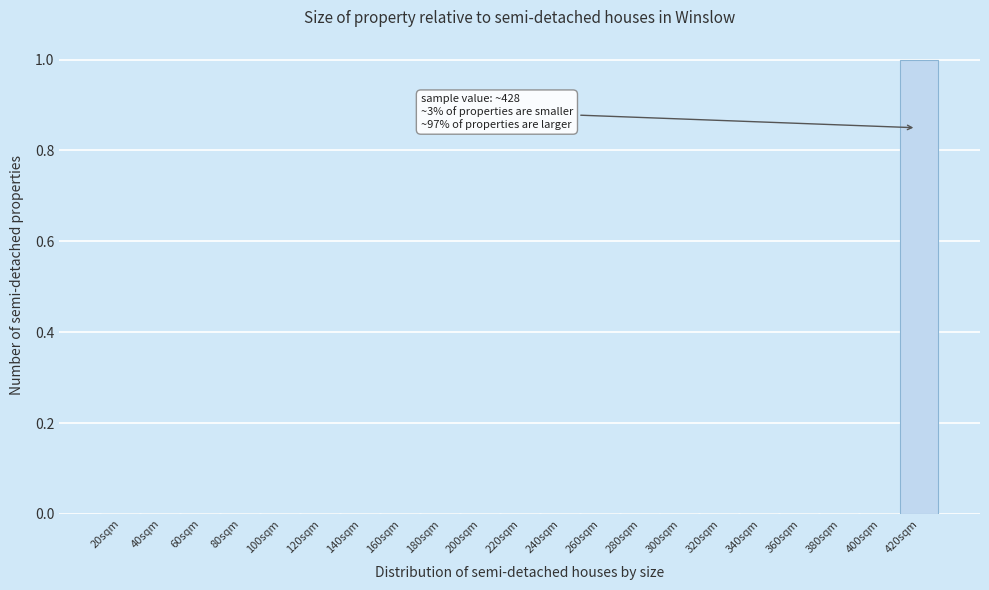

Reading left to right, list all the values displayed in this chart.

20sqm=0	40sqm=0	60sqm=0	80sqm=0	100sqm=0	120sqm=0	140sqm=0	160sqm=0	180sqm=0	200sqm=0	220sqm=0	240sqm=0	260sqm=0	280sqm=0	300sqm=0	320sqm=0	340sqm=0	360sqm=0	380sqm=0	400sqm=0	420sqm=1